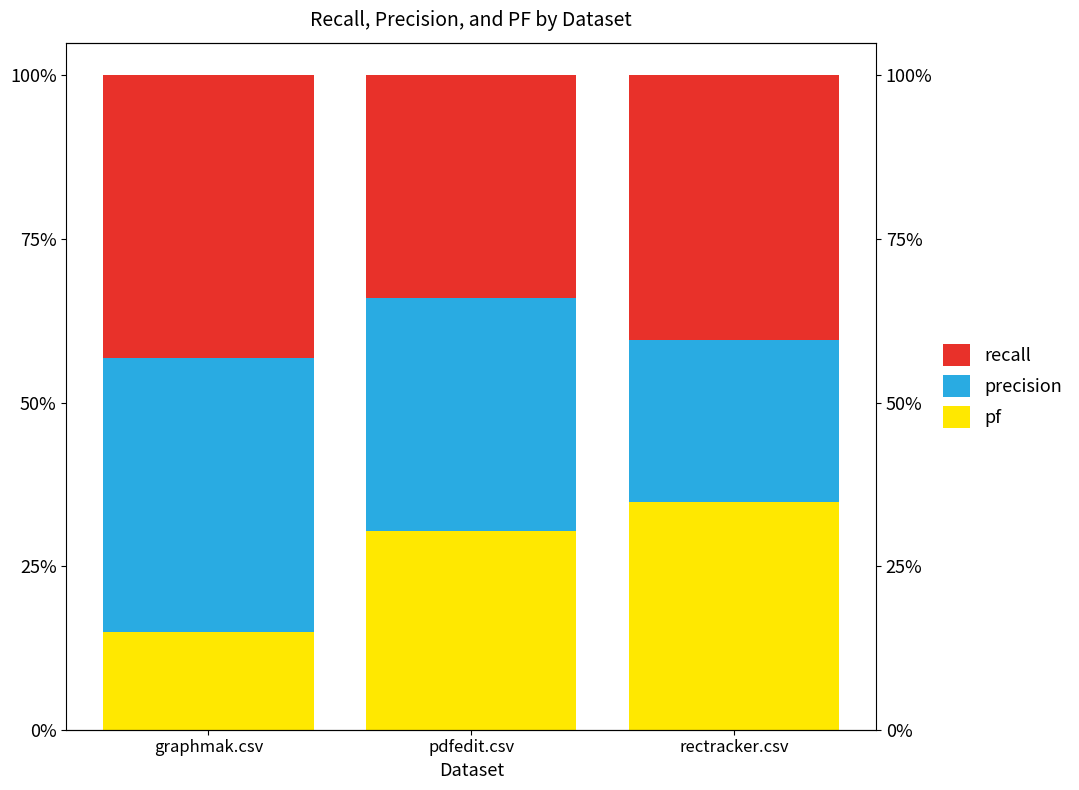

Rank the series by their average value, from highest to lowest.

recall, precision, pf